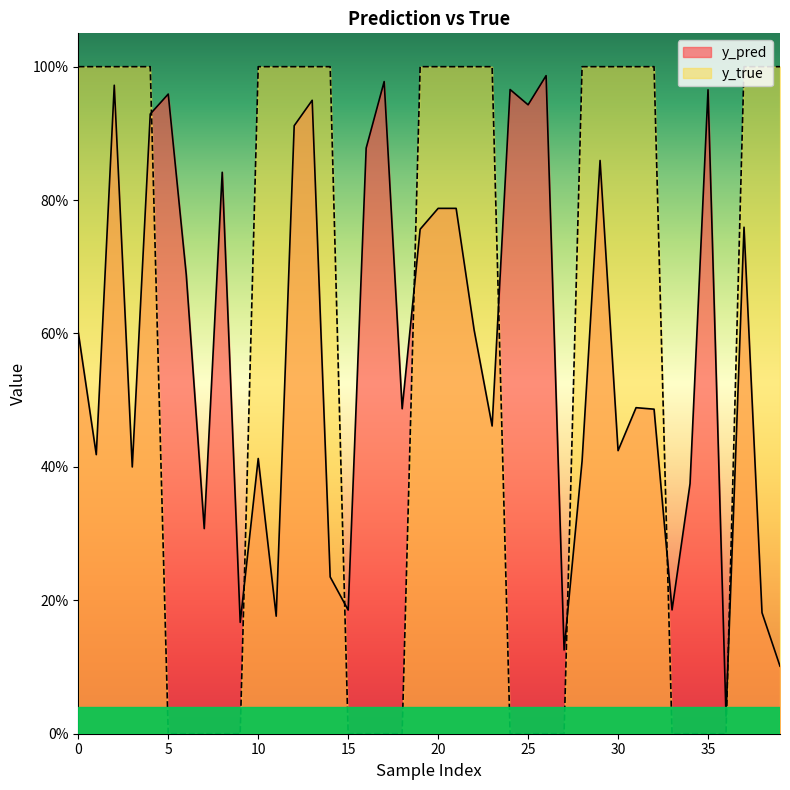

How many categories are shown in the chart?

40